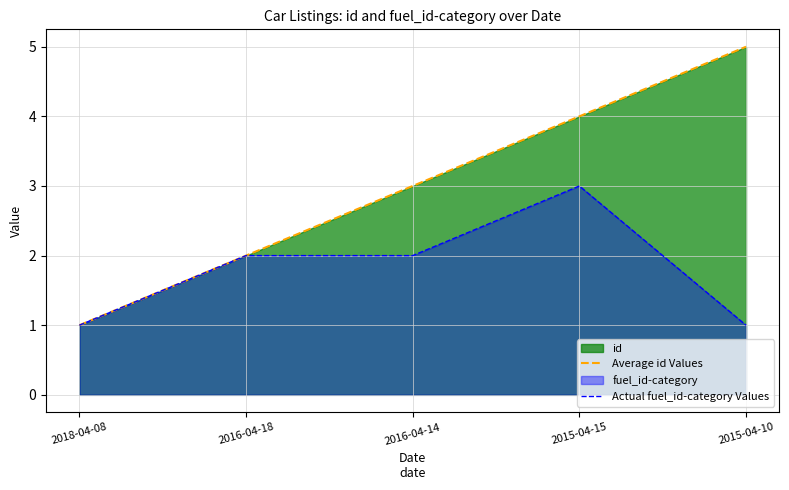

What is the average value of the Average id Values series?

3